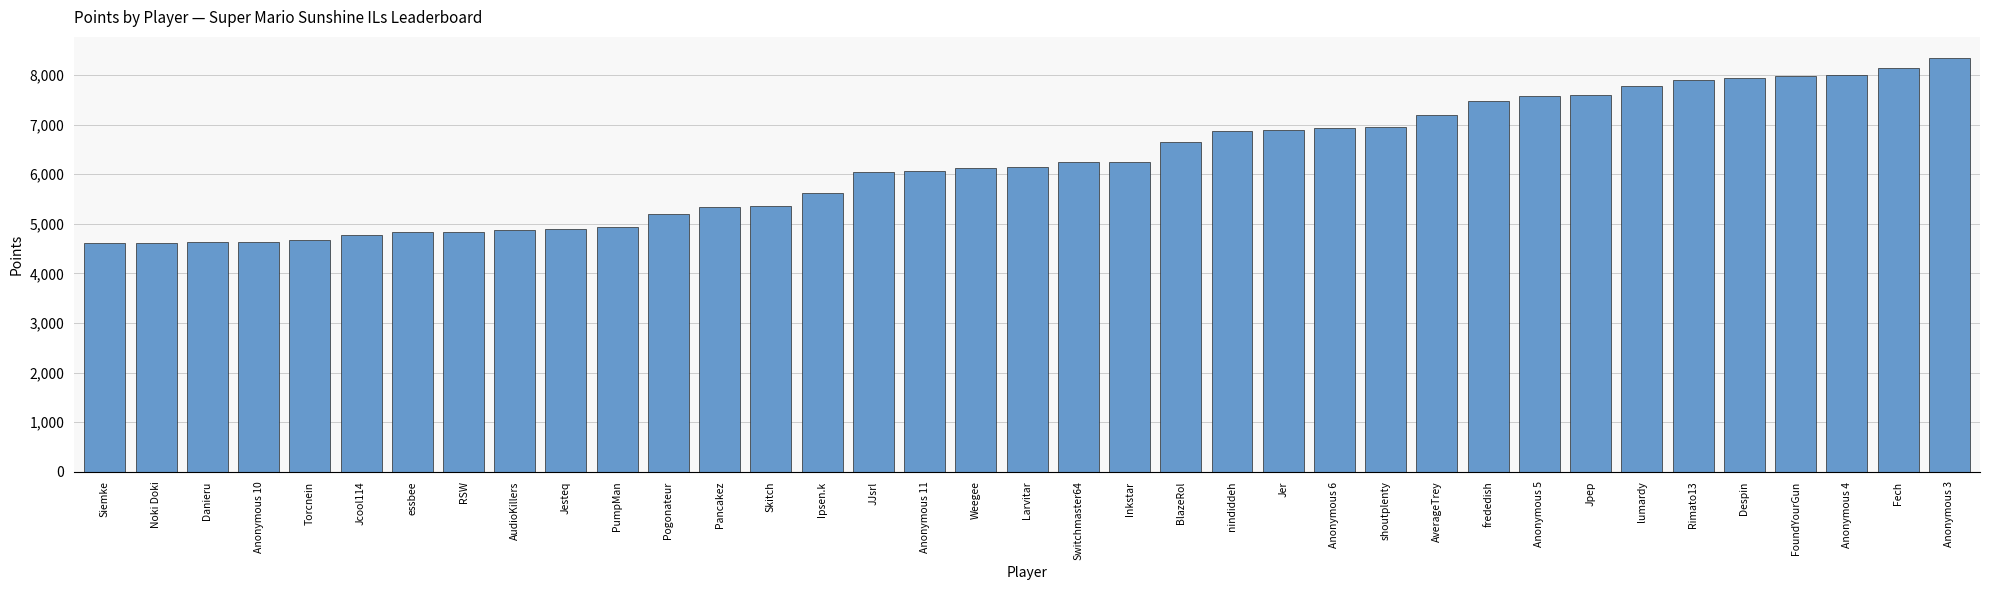

What is the change in value from JJsrl to Anonymous 4?

+1963